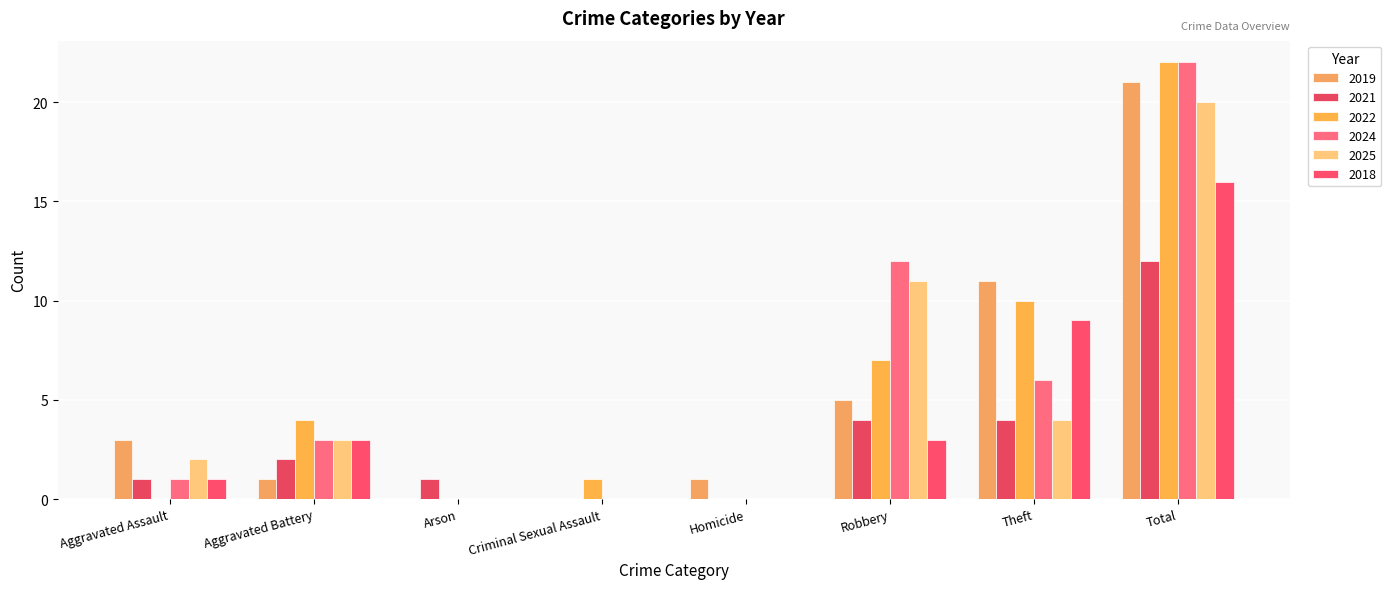

At which label does 2022 first exceed 4?

Robbery